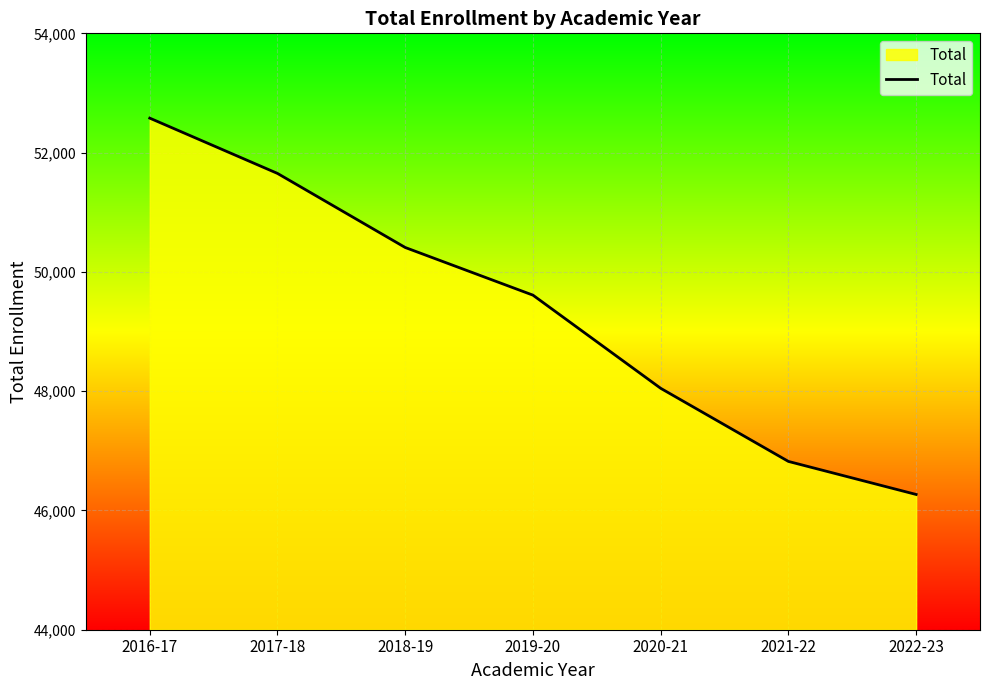

How many lines are shown in the chart?

1